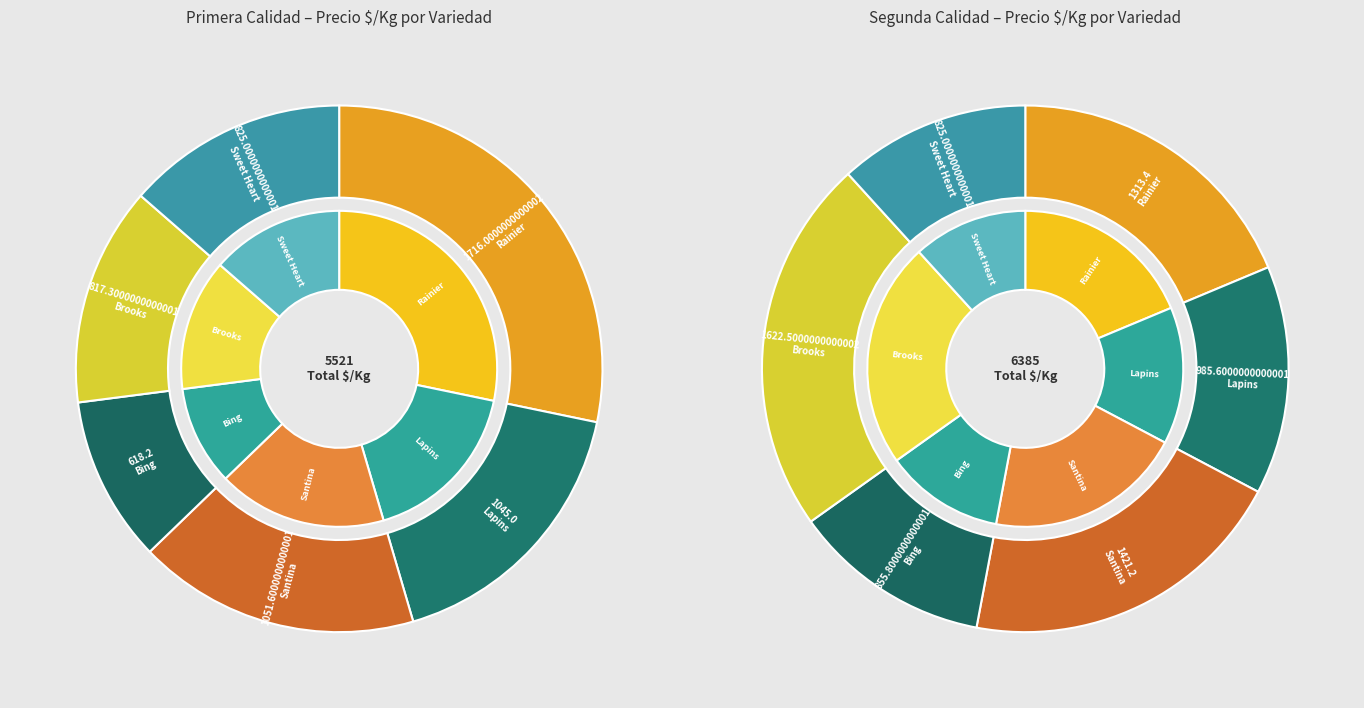

Approximately how many times larger is the value at Bing compared to Brooks?

0.8